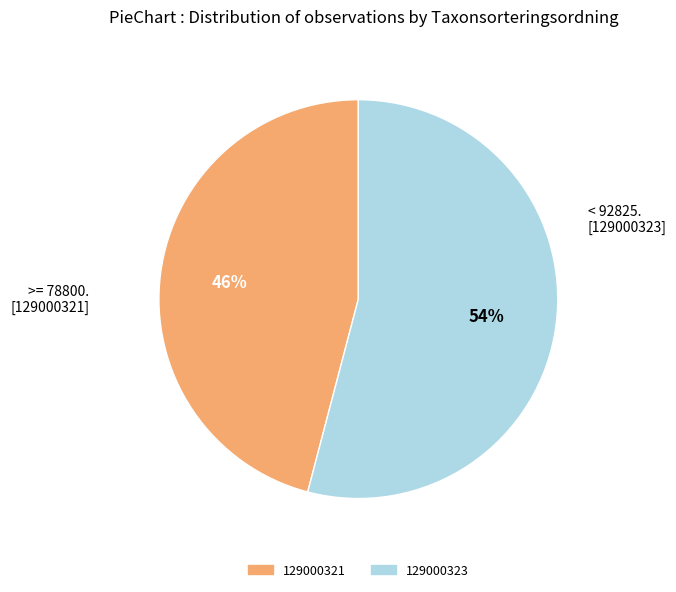

To the nearest percent, what portion does 129000321 represent?

46%